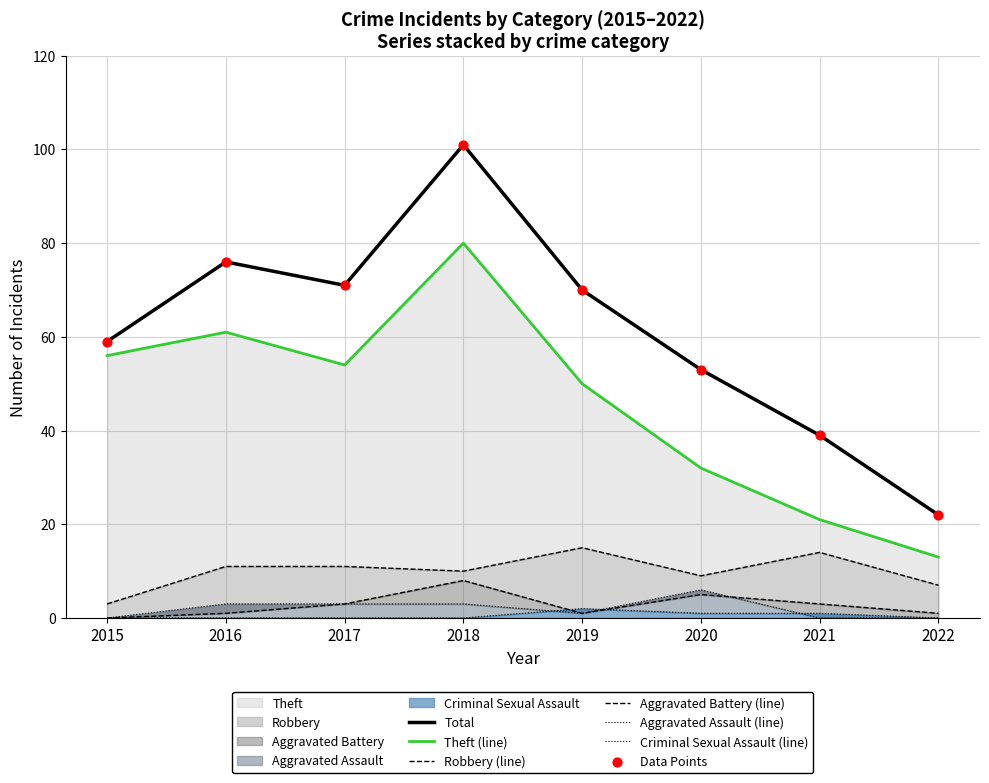

Is the value of Aggravated Assault at 2018 greater than the value of Robbery at 2015?

No